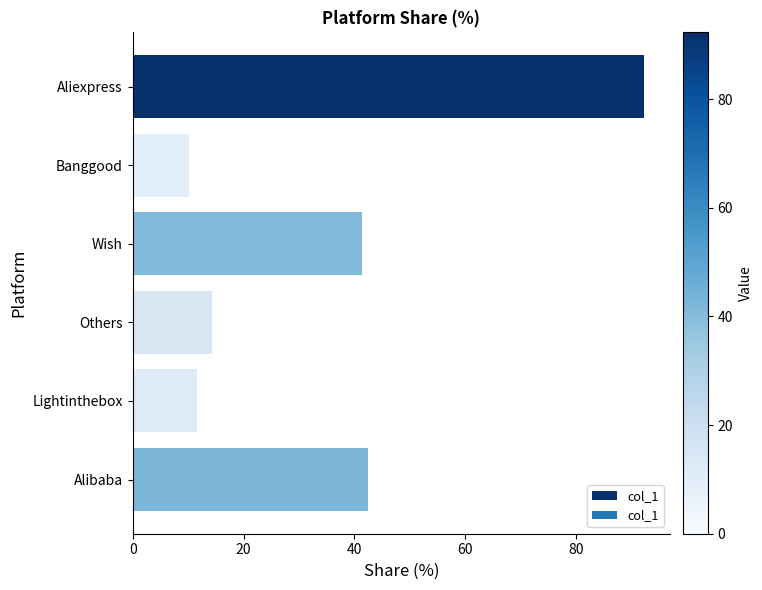

Rank the categories by value from lowest to highest.

Banggood, Lightinthebox, Others, Wish, Alibaba, Aliexpress